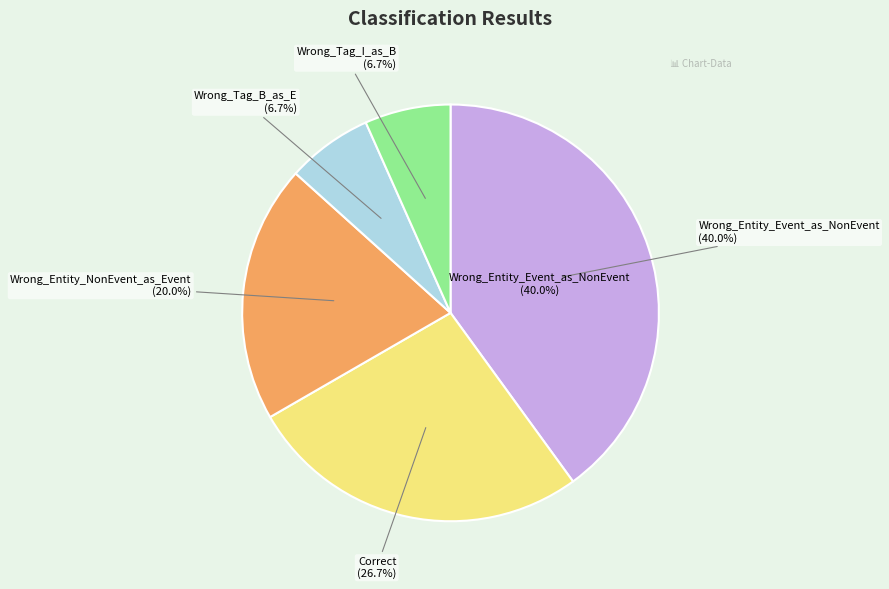

Is it true that Wrong_Entity_Event_as_NonEvent is 40% of the pie?

True